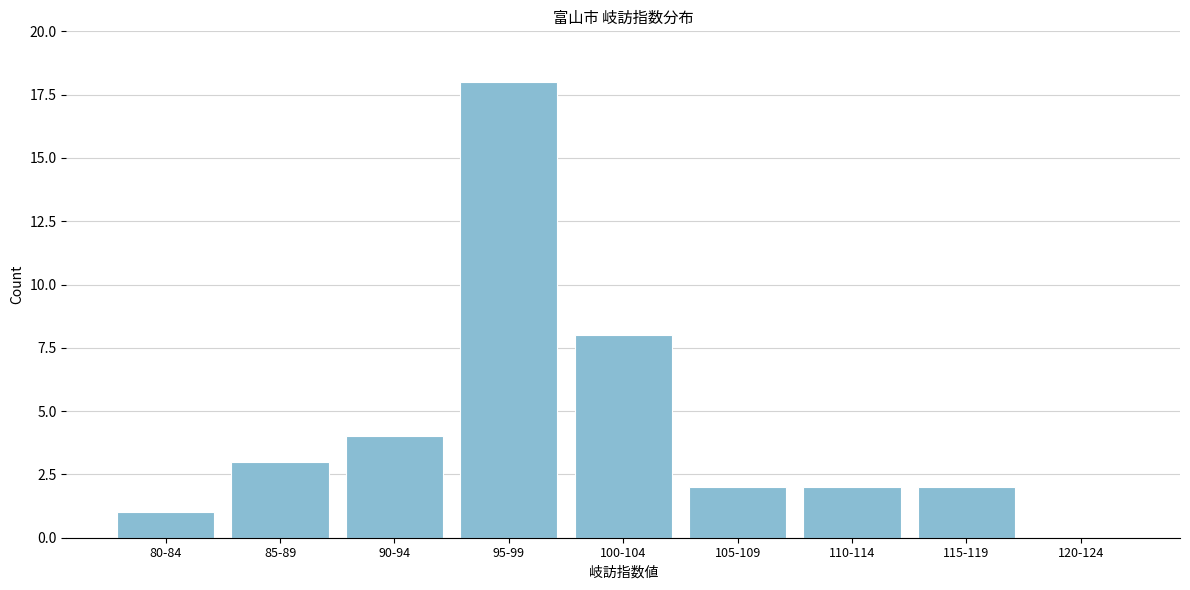

Reading right to left, transcribe all the data shown in this chart.

120-124=0	115-119=2	110-114=2	105-109=2	100-104=8	95-99=18	90-94=4	85-89=3	80-84=1